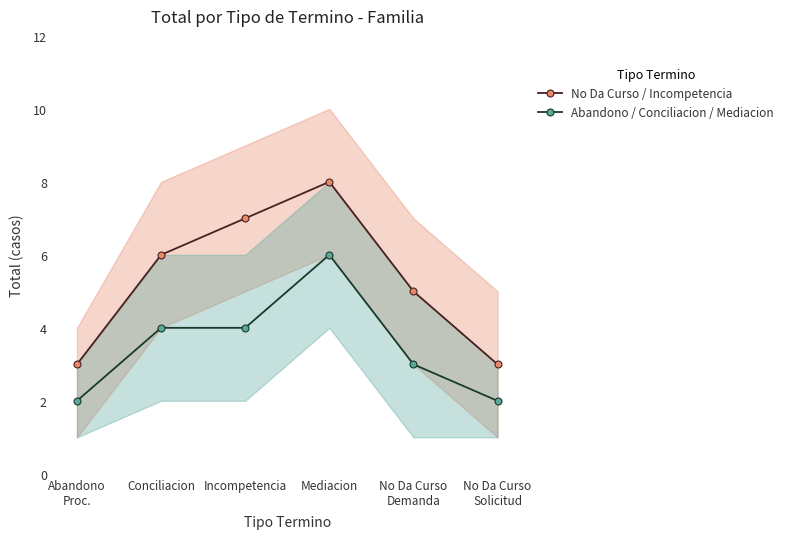

What is the average value of the No Da Curso / Incompetencia series?

5